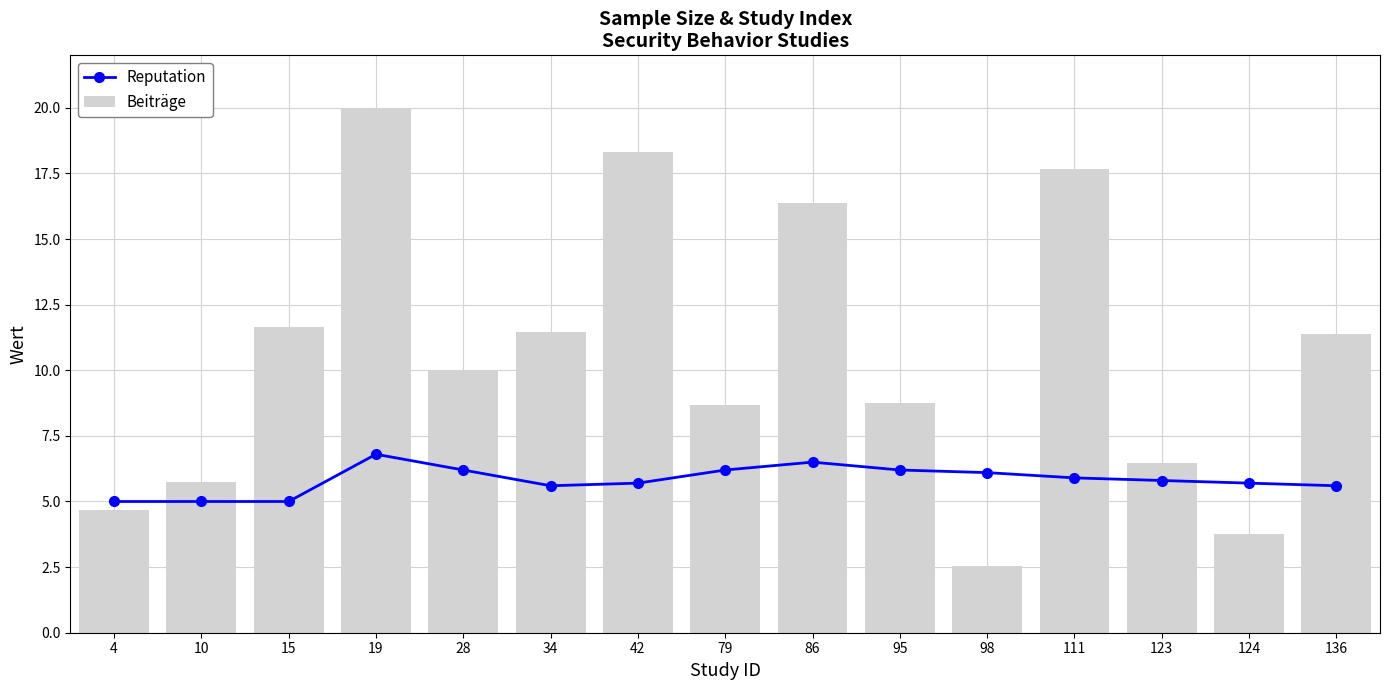

What is the approximate value of Reputation at 136?

5.6